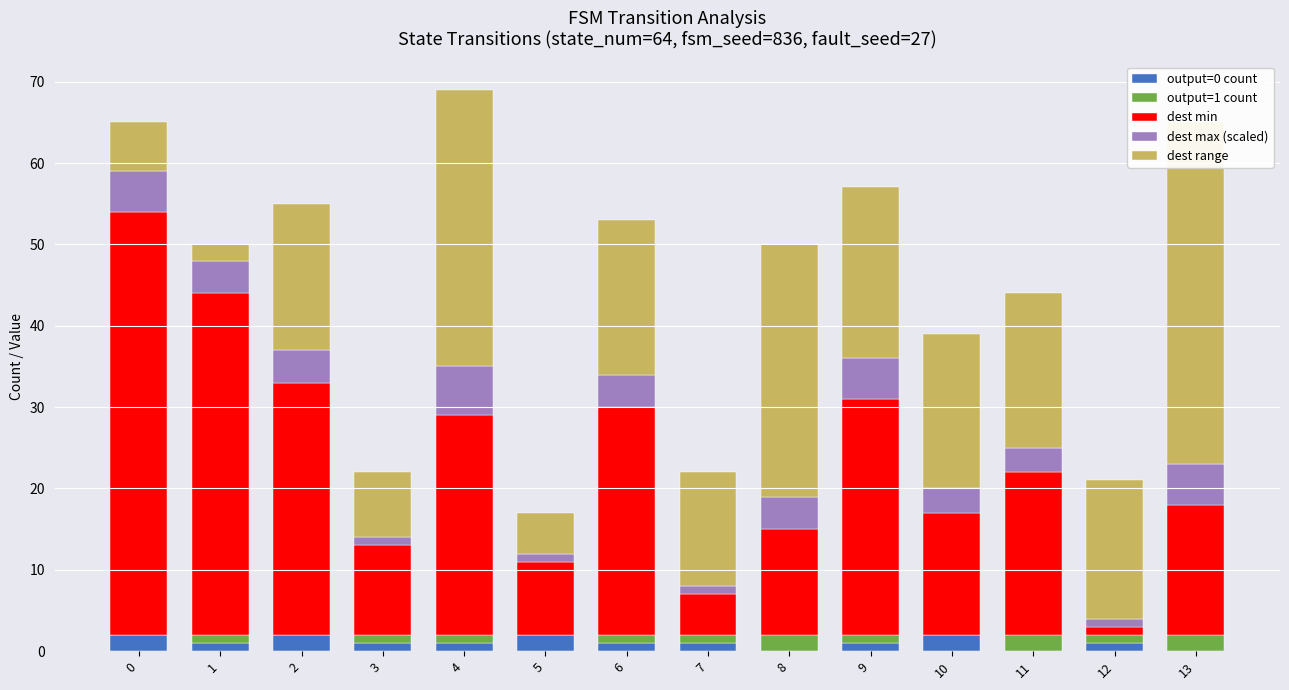

Between 3 and 13, which series saw the biggest shift?

dest range